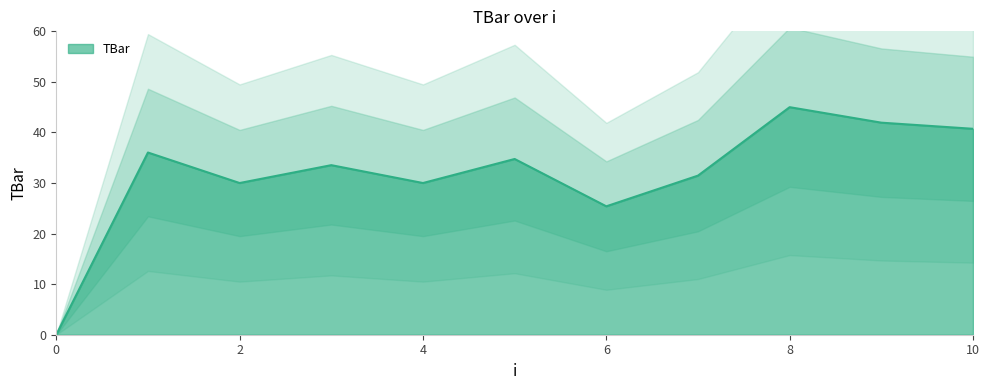

What is the ratio of the value at 8 to the value at 3?

1.3